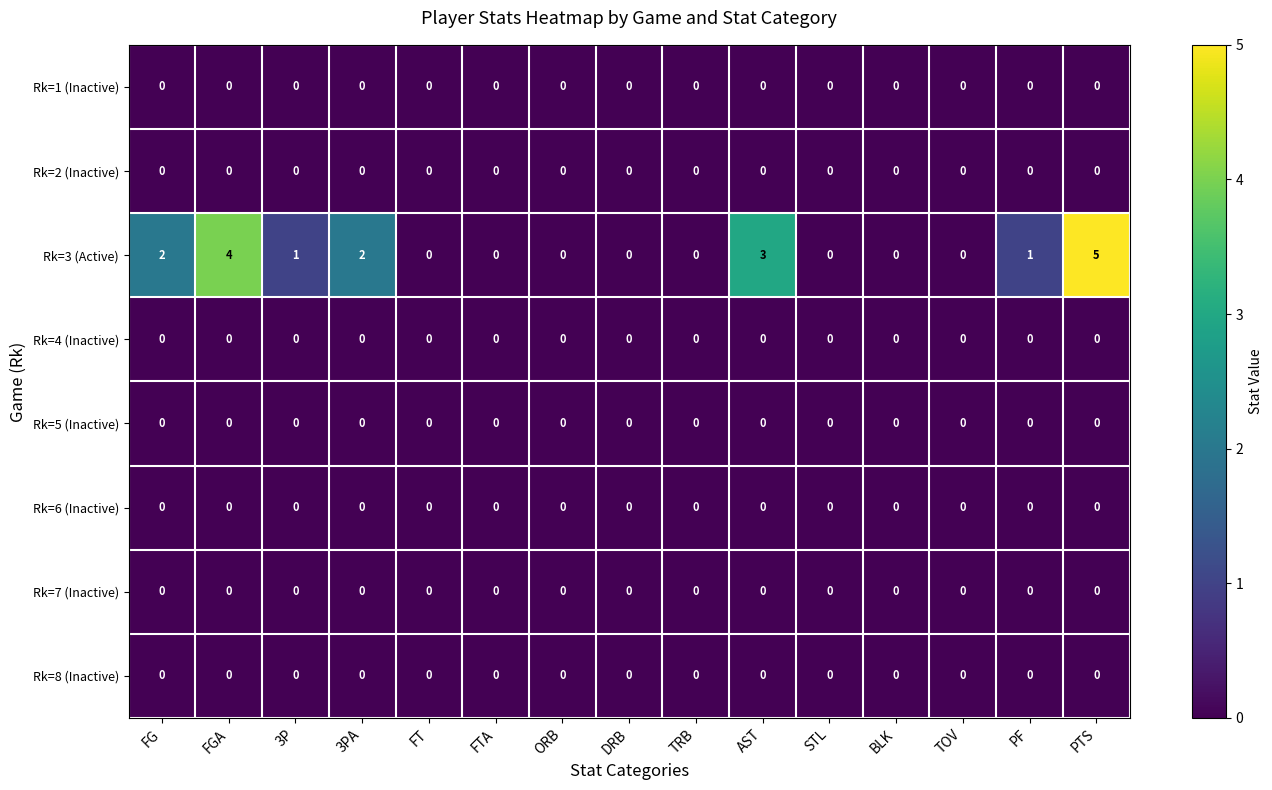

Which series has the largest total across all categories?

Rk=3 (Active)